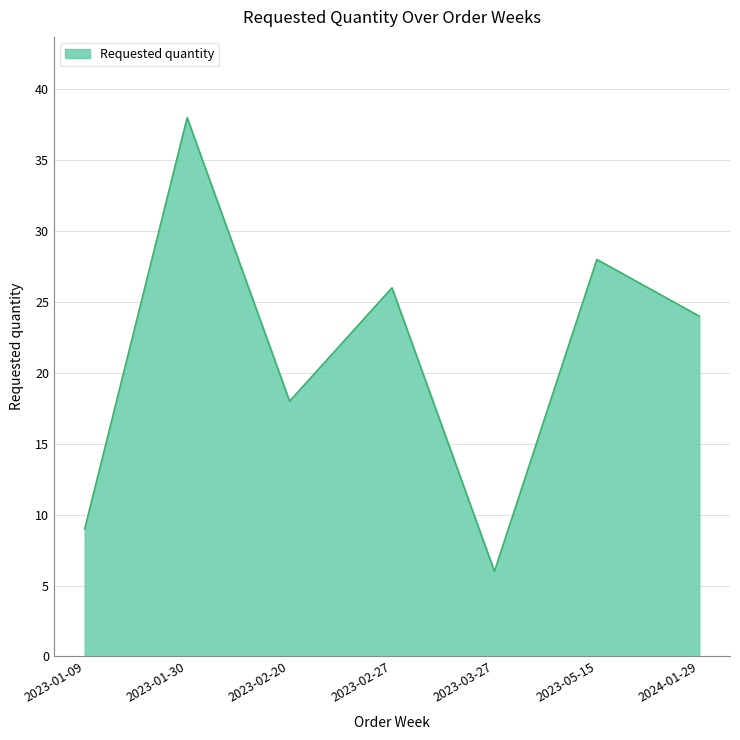

Count the number of categories in the chart.

7